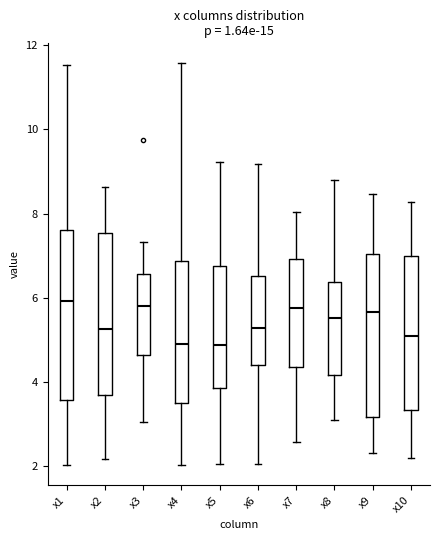

Where does the median line of the box for x2 sit on the y-axis? The values are not printed on the chart, so give them approximately, as read against the axis.

5.2